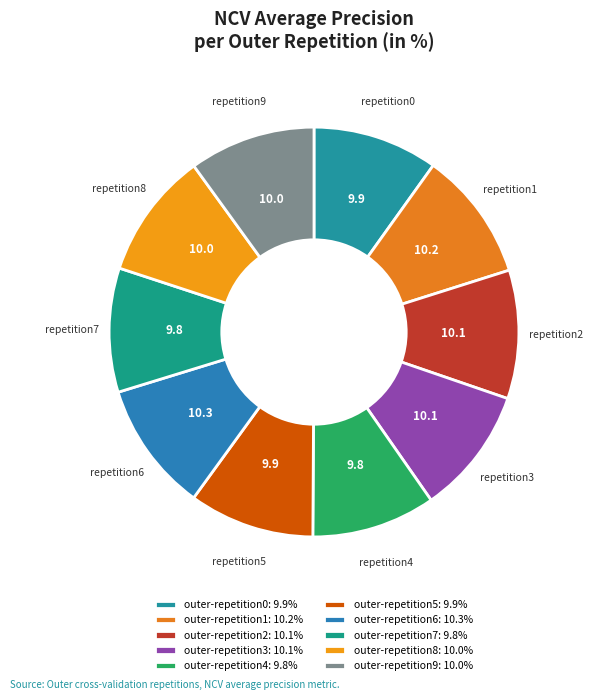

Count the number of slices in the pie.

10